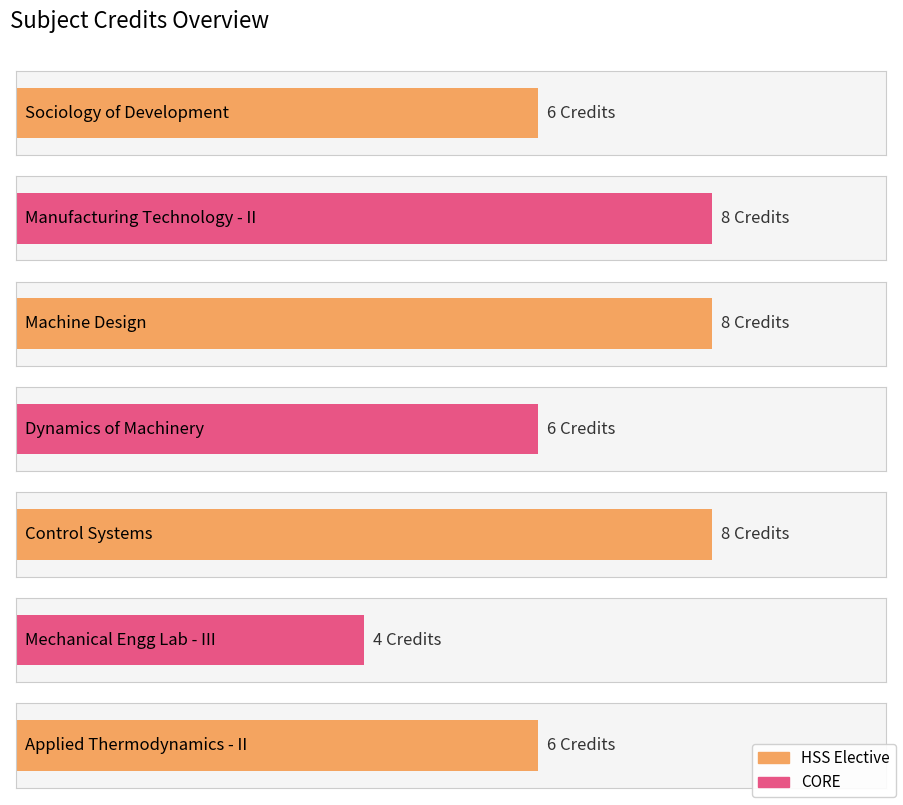

What is the maximum value shown in the chart?

8